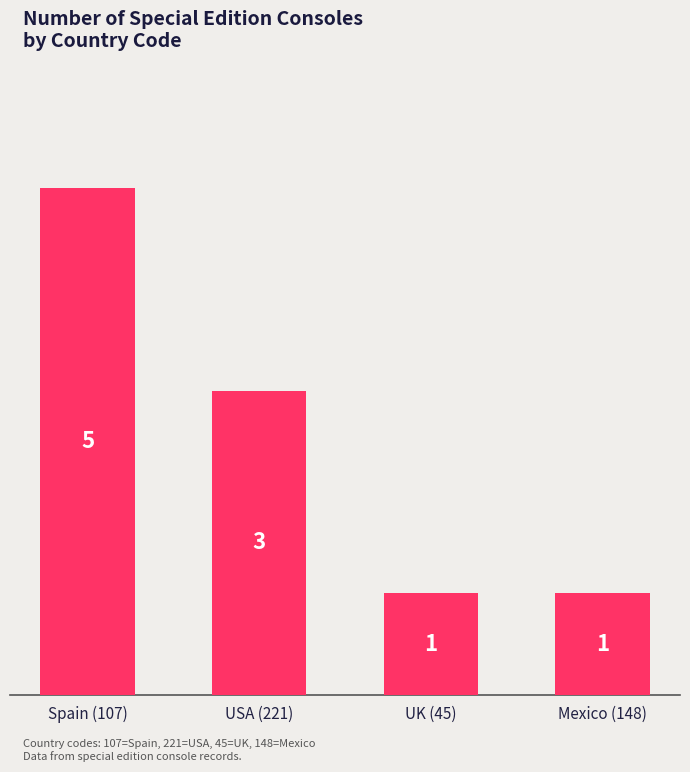

What is the label of the 1st bar from the left?

Spain (107)